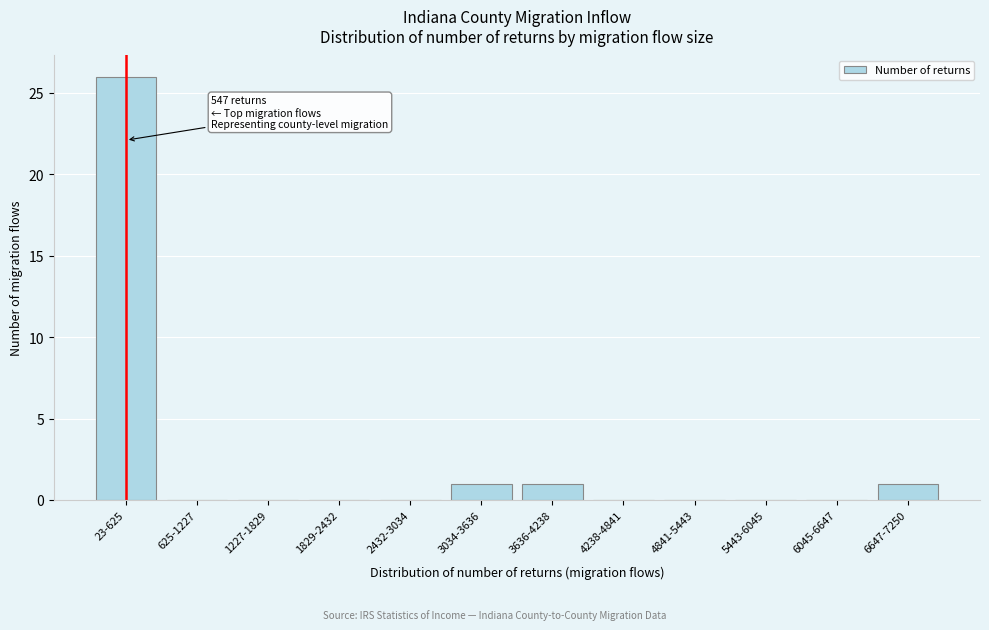

Reading left to right, extract all data points from this chart.

23-625=26	625-1227=0	1227-1829=0	1829-2432=0	2432-3034=0	3034-3636=1	3636-4238=1	4238-4841=0	4841-5443=0	5443-6045=0	6045-6647=0	6647-7250=1